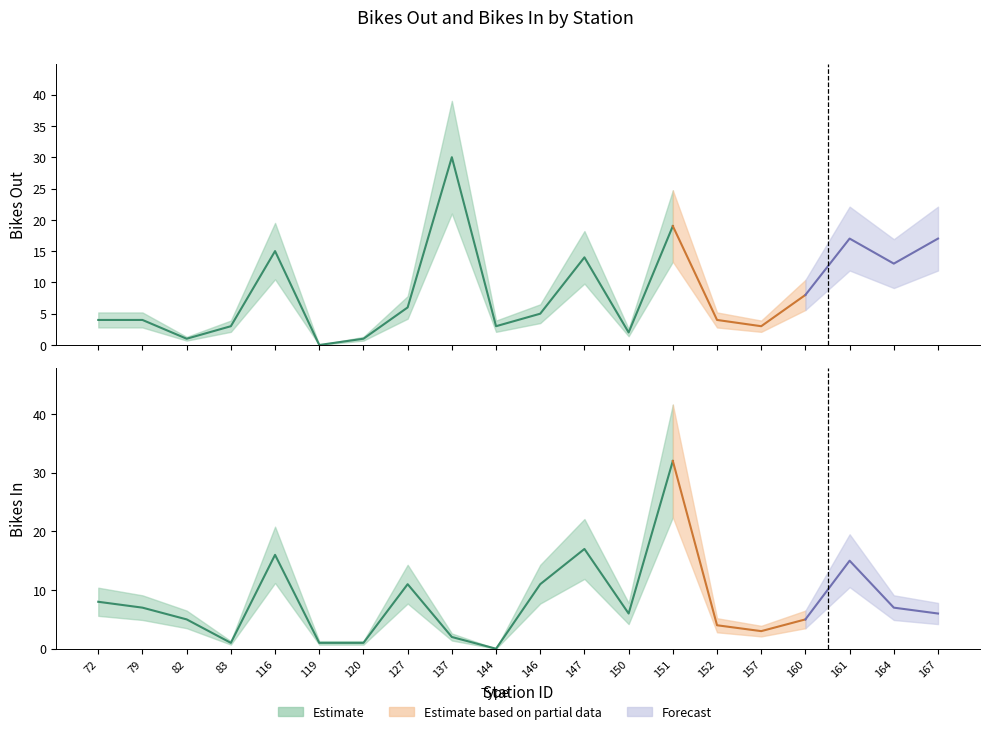

What is the spread (max minus min) of values at 151?

13